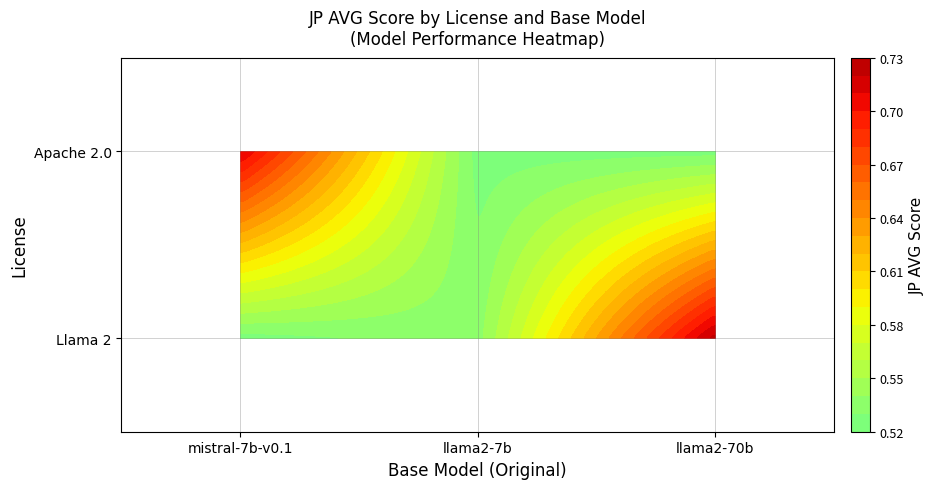

Between llama2-70b and llama2-7b, which is larger?

llama2-70b